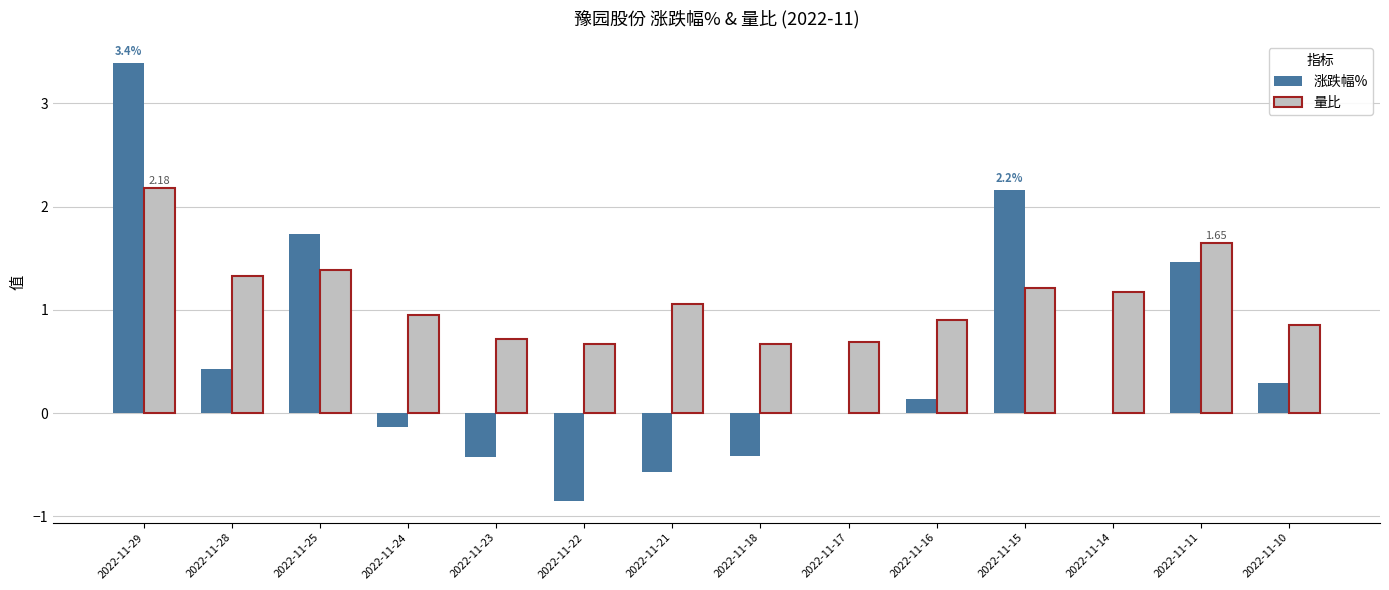

At which category is the sum across all series the highest?

2022-11-29